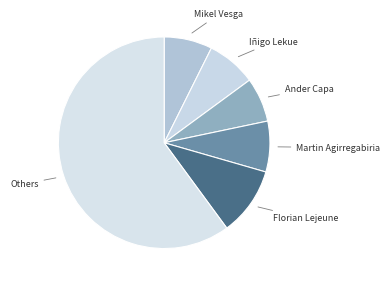

How many slices are in this pie chart?

6